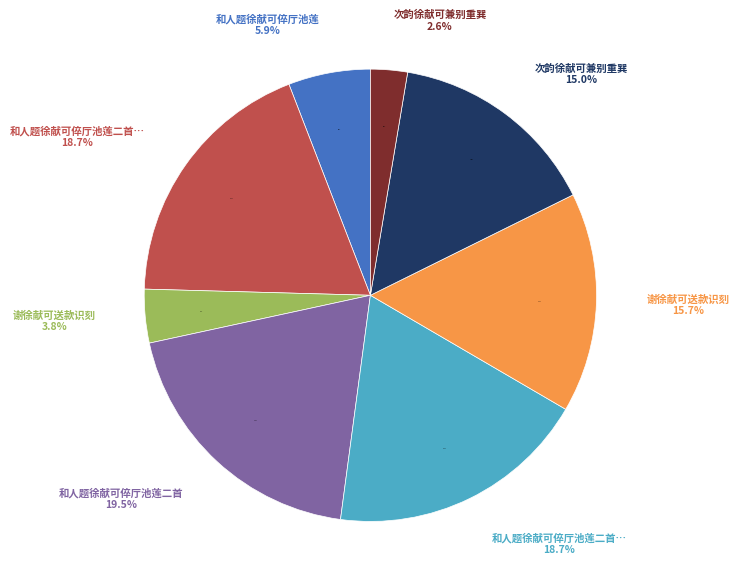

Is 次韵徐献可兼别重巽 the majority of the pie?

No